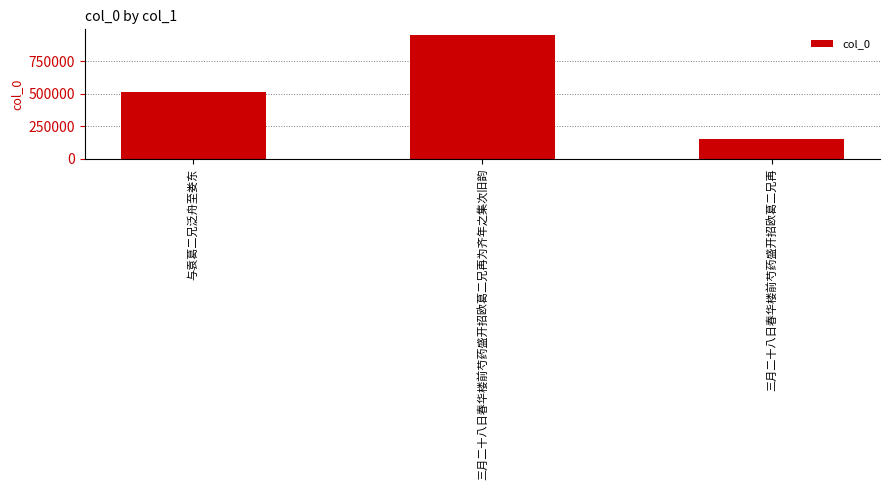

What is the label of the 3rd bar from the left?

三月二十八日春华楼前芍药盛开招欧葛二兄再